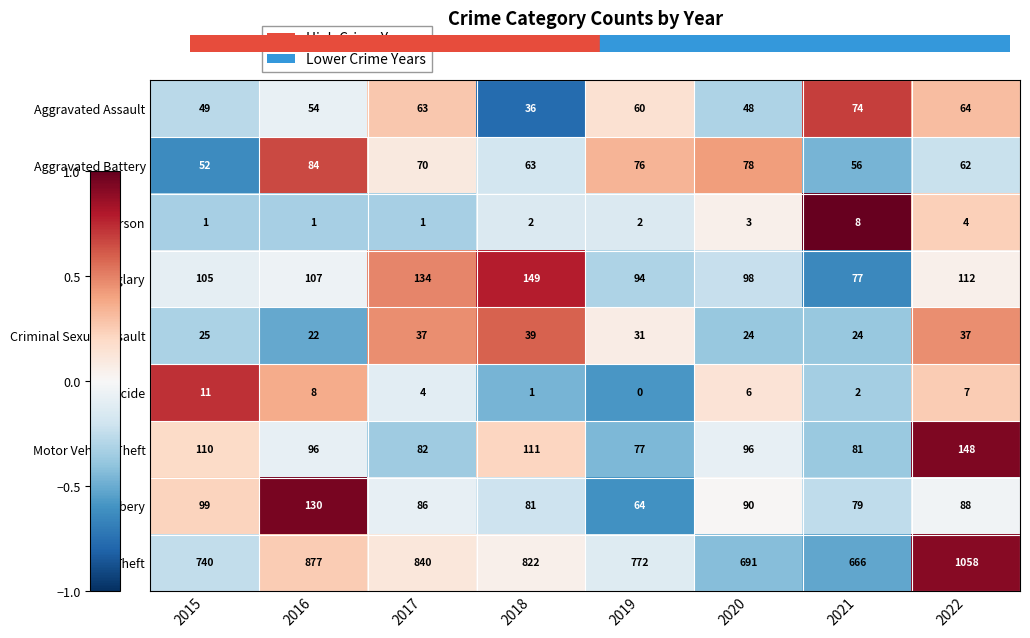

How many positive values does the Homicide series have?

7